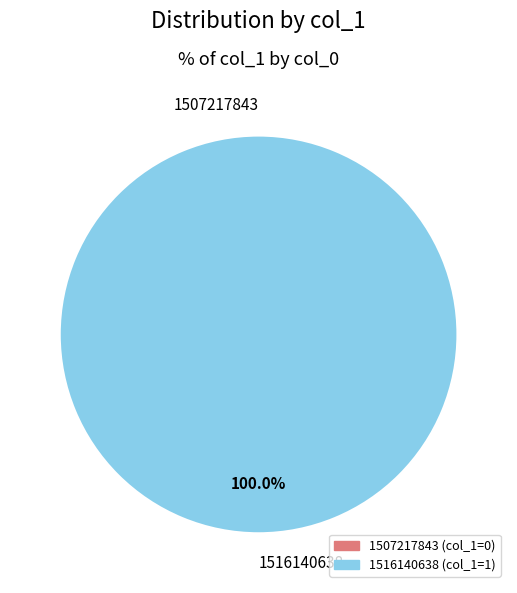

Which category has the biggest portion of the pie?

1516140638